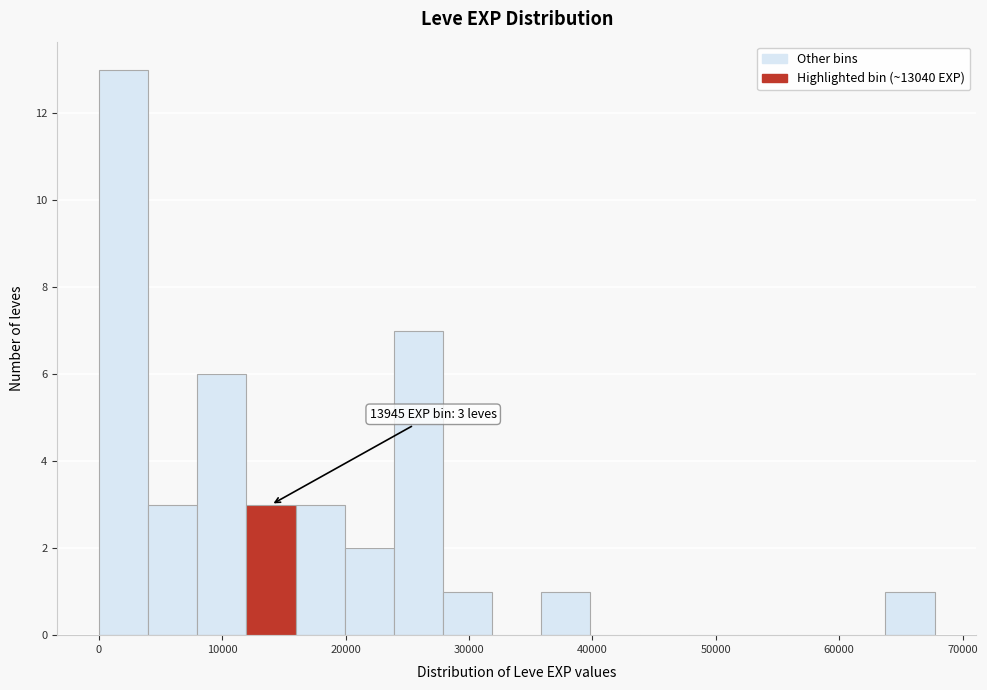

Read against the x-axis, roughly where is the centre of the tallest bar?

2000